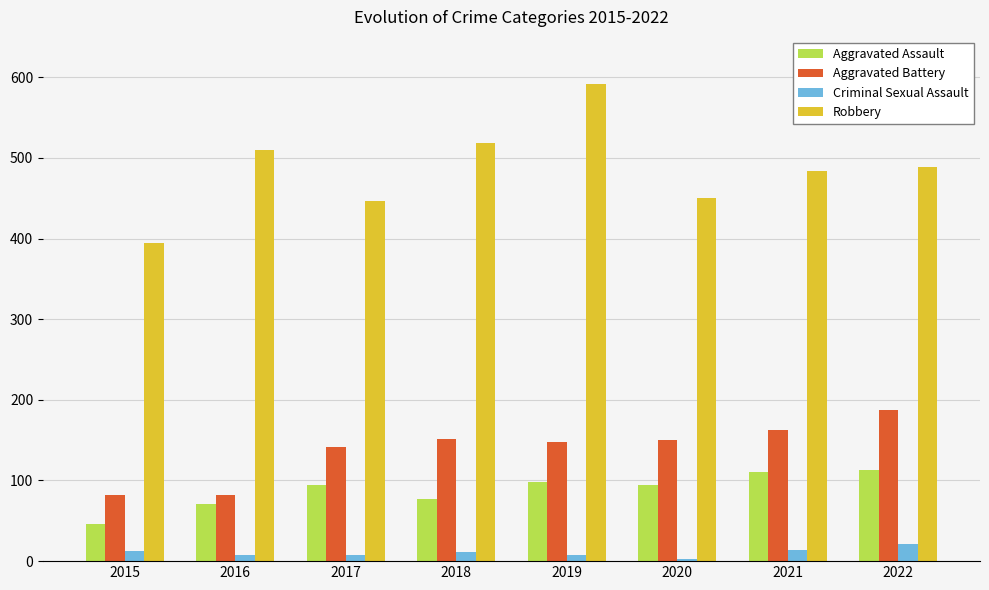

Which category has the lowest value in the Robbery series?

2015